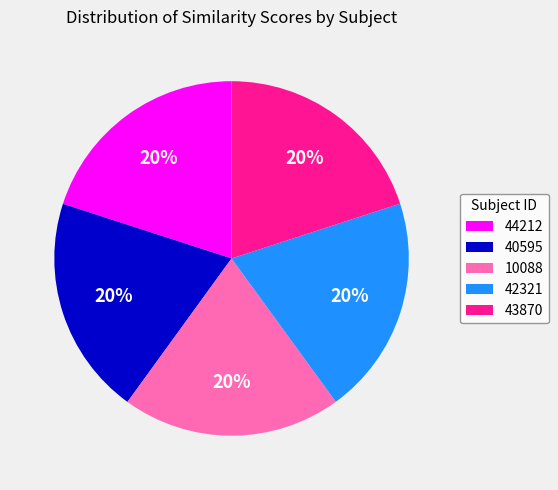

Do 42321 and 40595 together represent more than half of the pie?

No